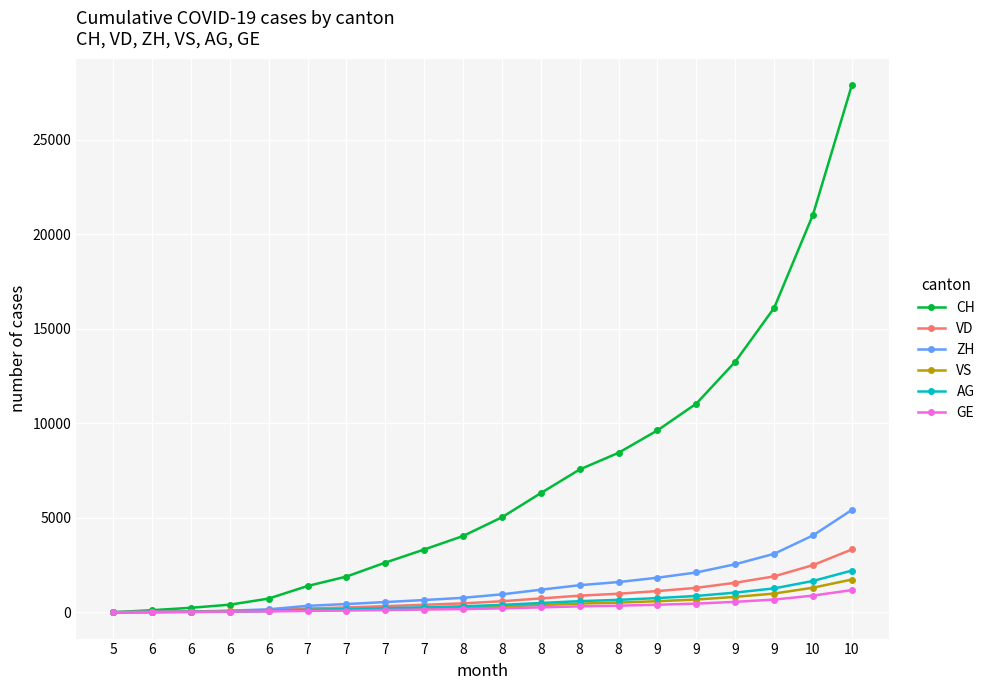

The value of VS at 6 is 72. True or false?

False